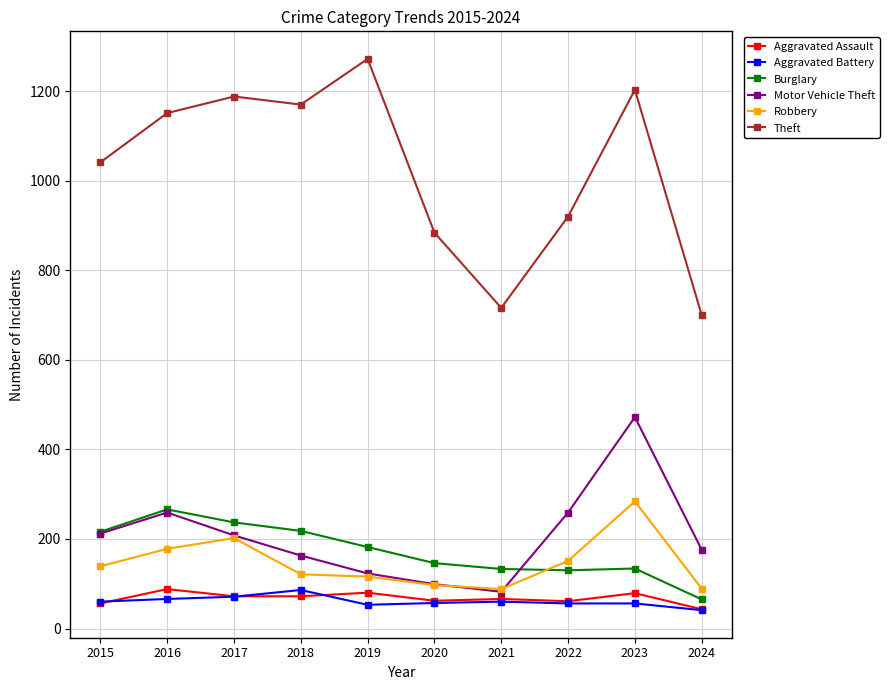

The value of Theft at 2024 is 700. True or false?

True